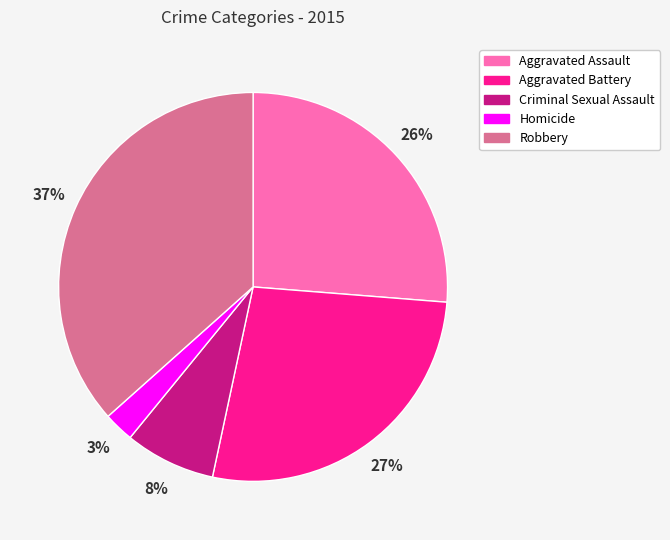

To the nearest percent, what is the difference between the largest and smallest slice percentages?

34%